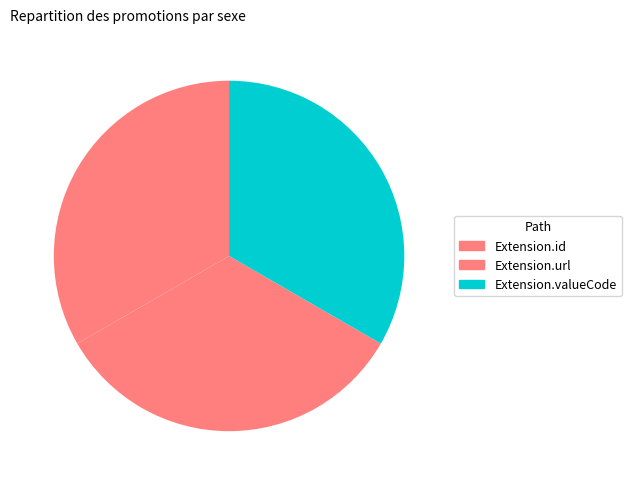

What is the total percentage of Extension.url and Extension.valueCode?

66.7%